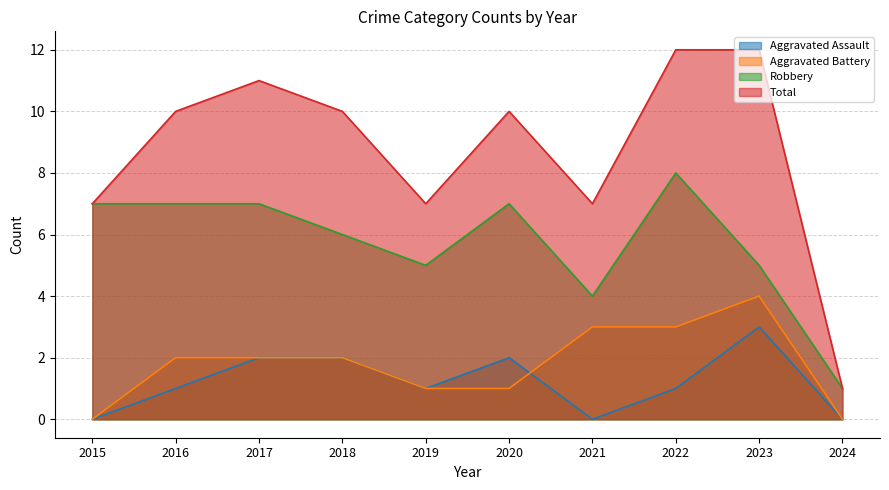

At which label does Total first exceed 10?

2017